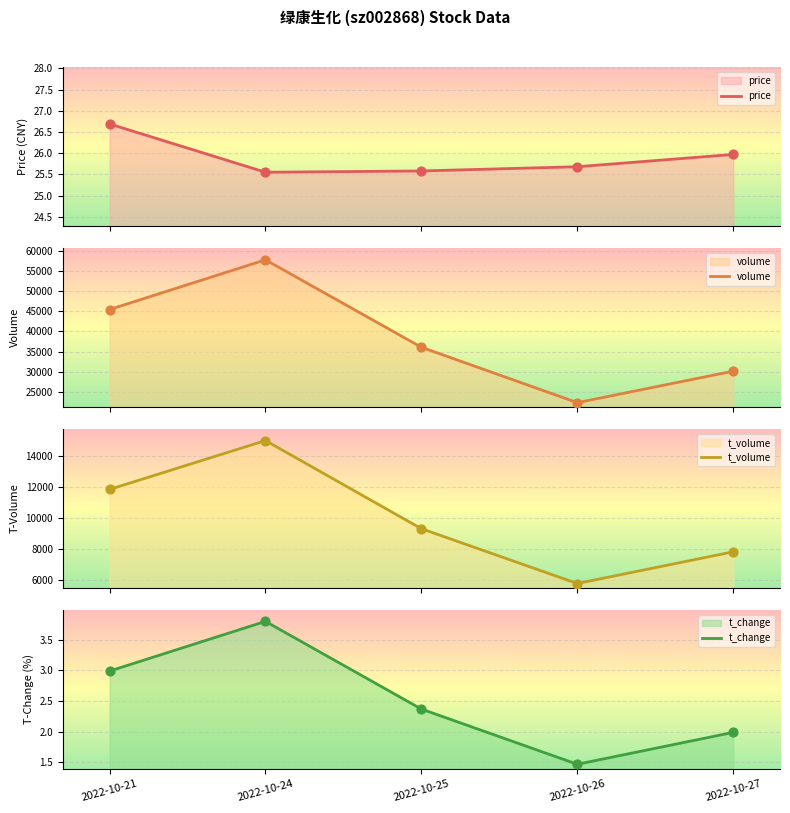

Which series has the largest total across all categories?

volume